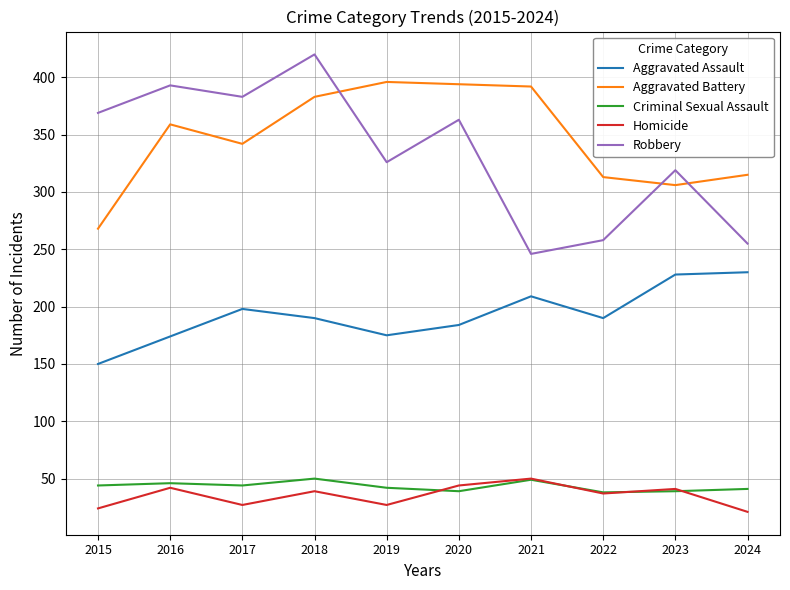

True or false: Robbery has a value of 72 at 2024.

False